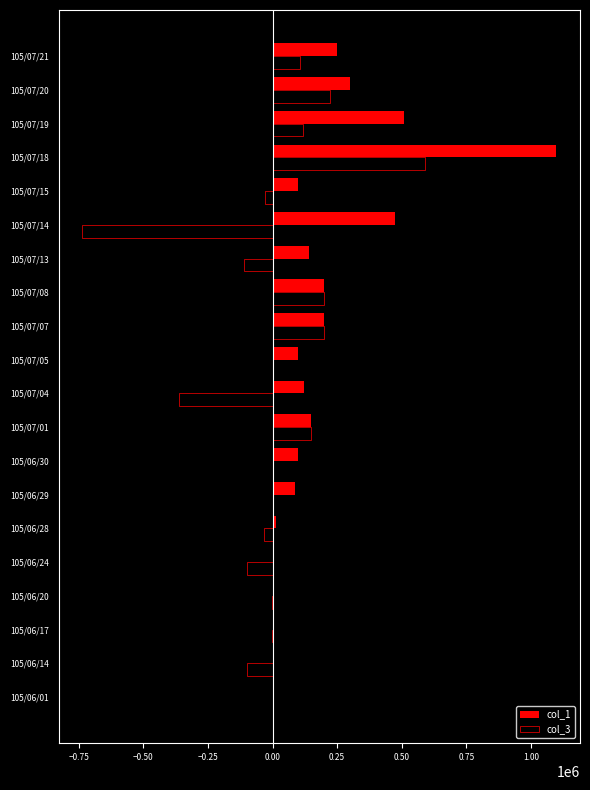

How many distinct data groups are displayed?

2